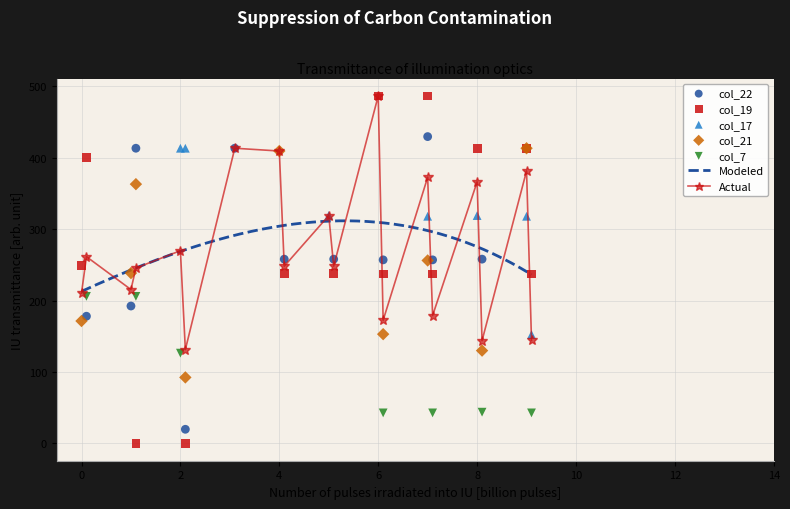

Is the value of col_7 at 9.1 greater than the value of col_22 at 7.0?

No